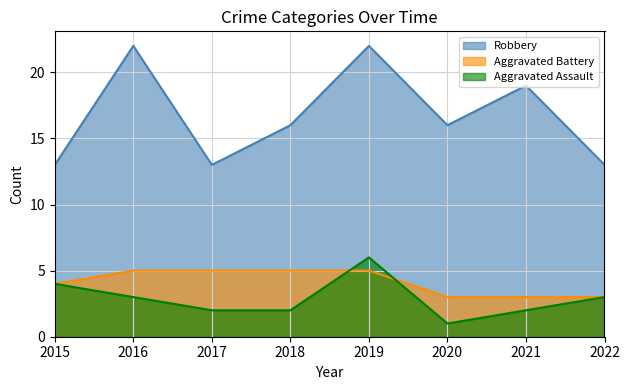

What is the value of the Robbery point at the 8th from the left?

13